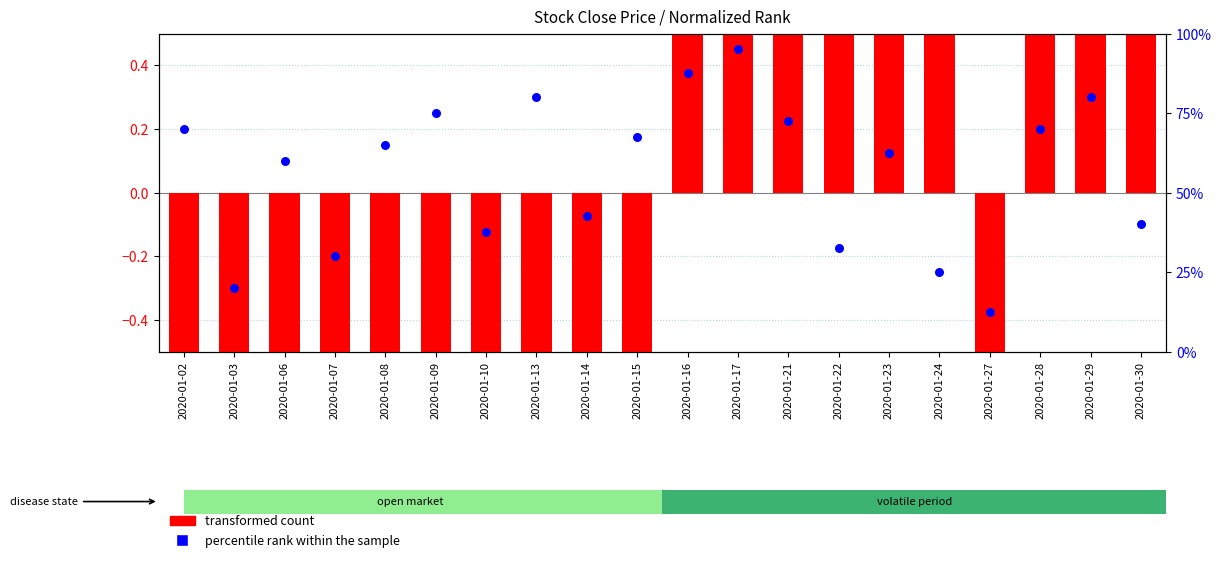

Which series has the largest total across all categories?

percentile rank within the sample